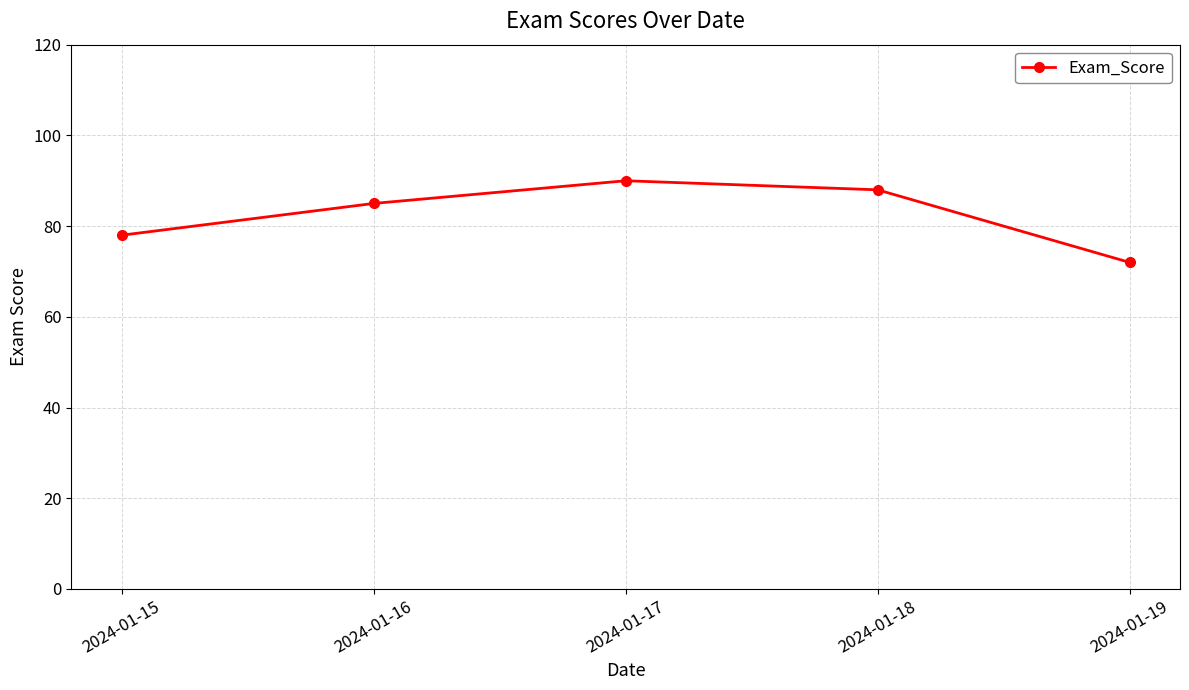

What is the maximum value shown in the chart?

90